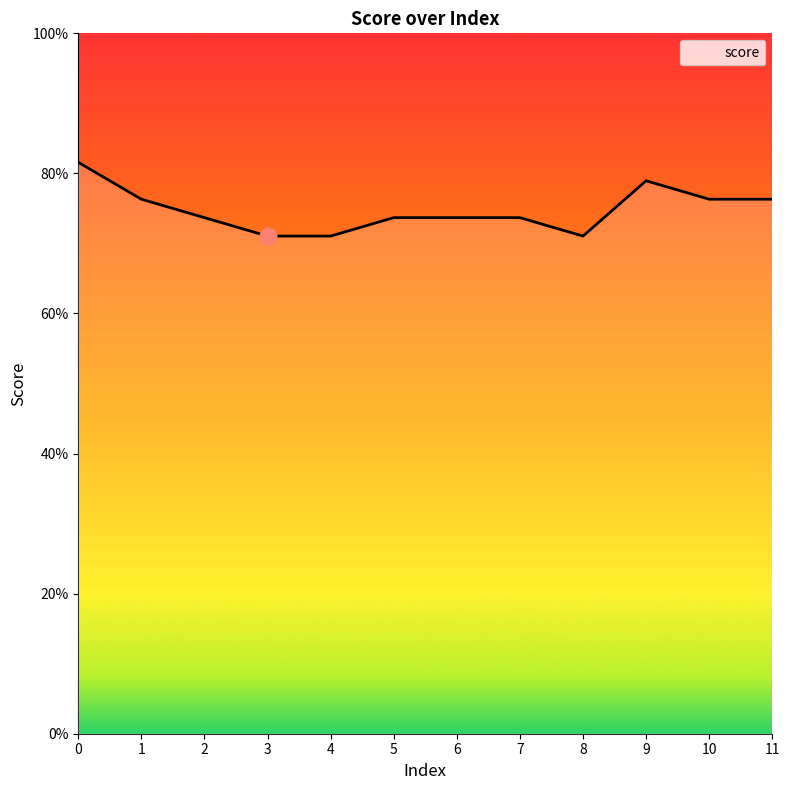

What is the difference between the maximum and minimum values?

0.1